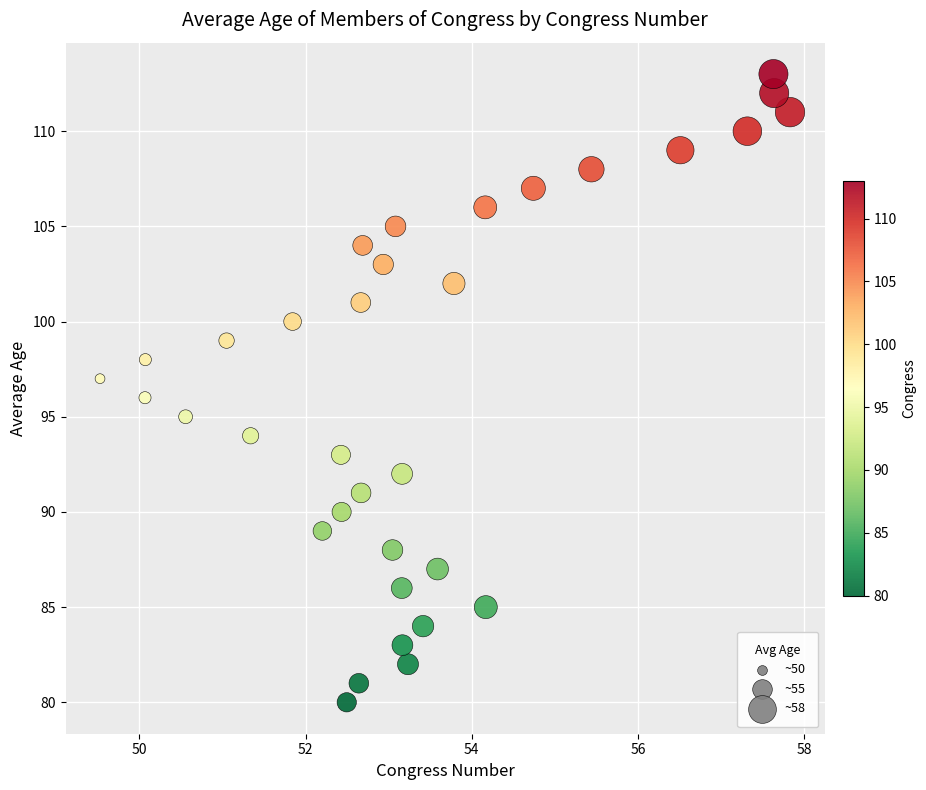

How many data points are displayed?

34